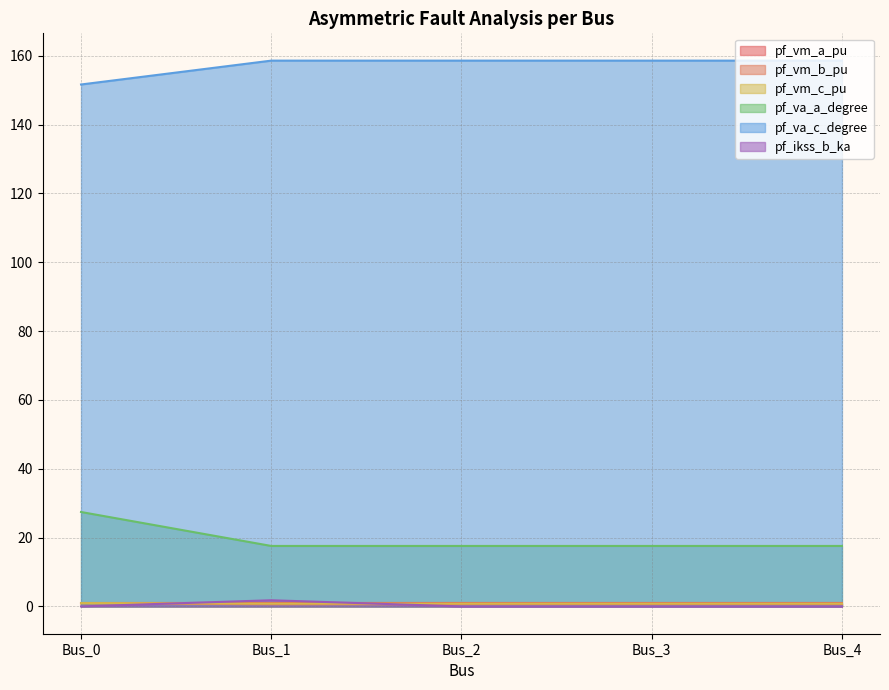

Is the value of pf_vm_b_pu at Bus_2 greater than the value of pf_va_c_degree at Bus_0?

No